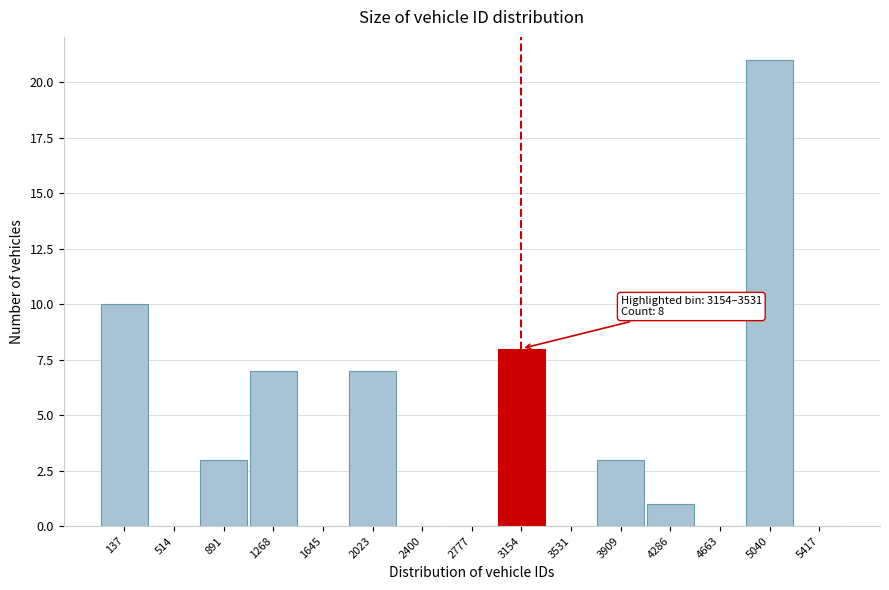

Reading right to left, transcribe all the data shown in this chart.

5417=0	5040=21	4663=0	4286=1	3909=3	3531=0	3154=8	2777=0	2400=0	2023=7	1645=0	1268=7	891=3	514=0	137=10